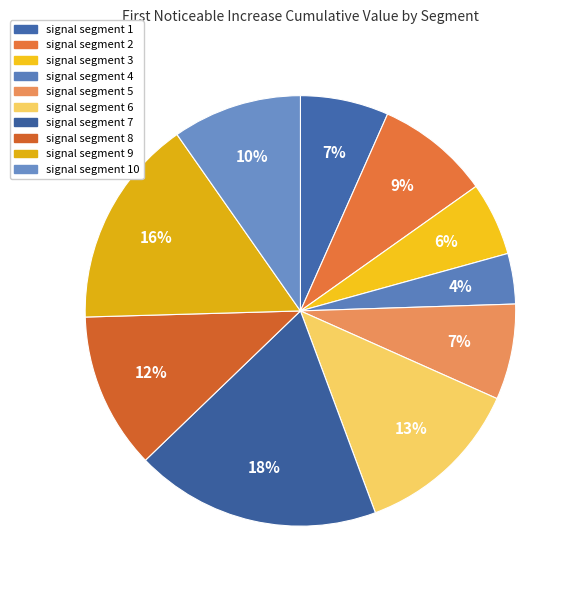

Which slice is the largest?

signal segment 7